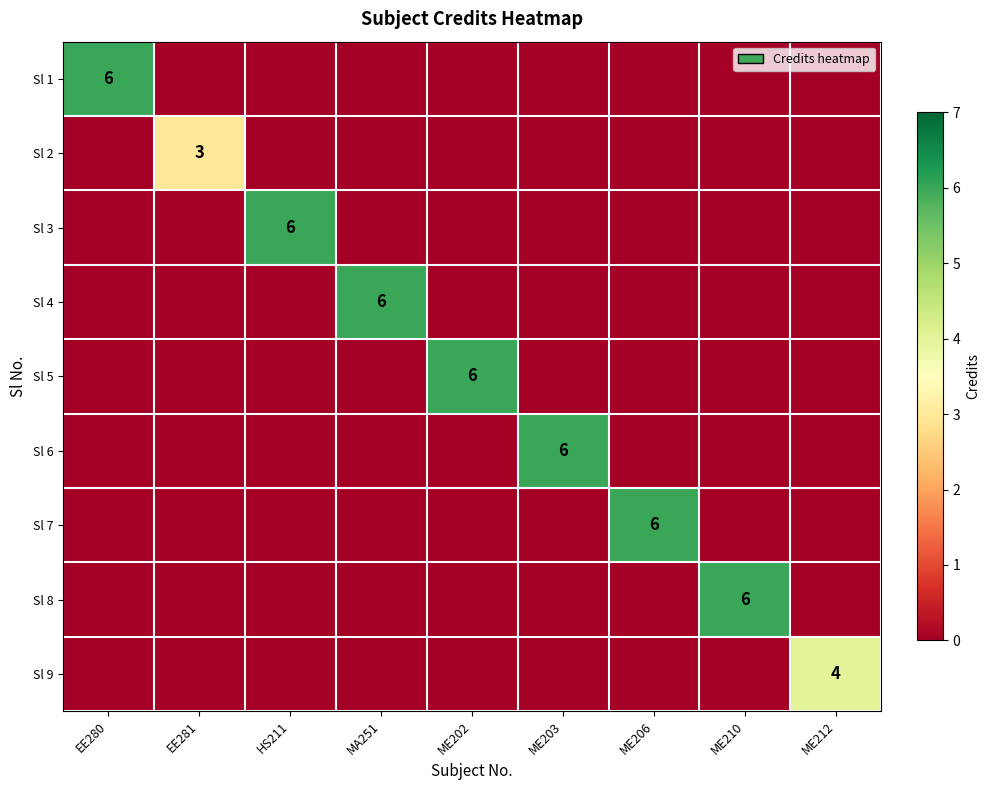

What is the highest value of the Sl 5 series?

6